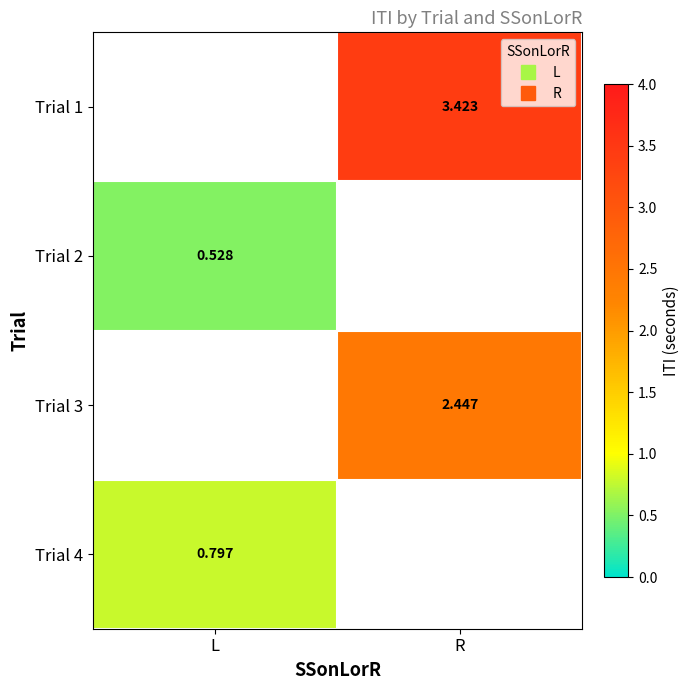

Is it true that Trial 1 equals 1.9 at R?

False